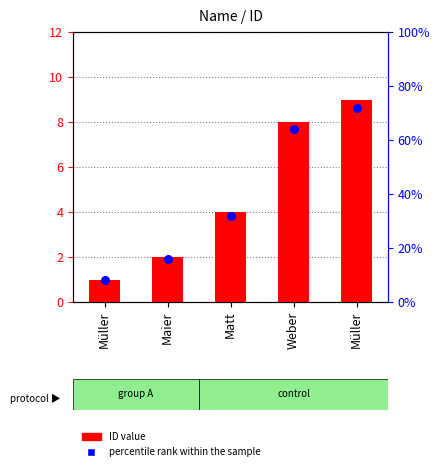

Is the value of ID value at Maier greater than the value of percentile rank within the sample at Maier?

Yes